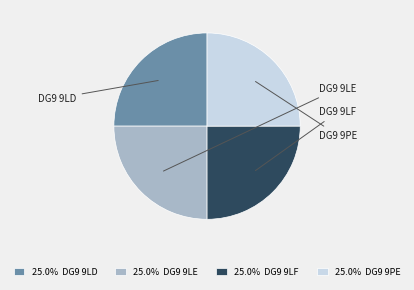

How many slices are in this pie chart?

4